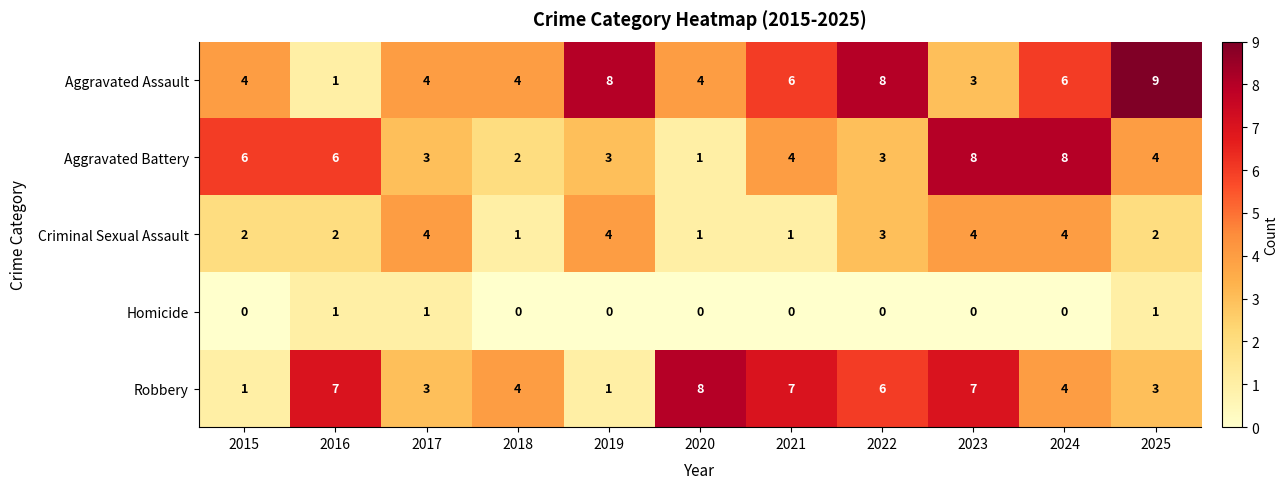

Which series has the largest range (max minus min)?

Aggravated Assault